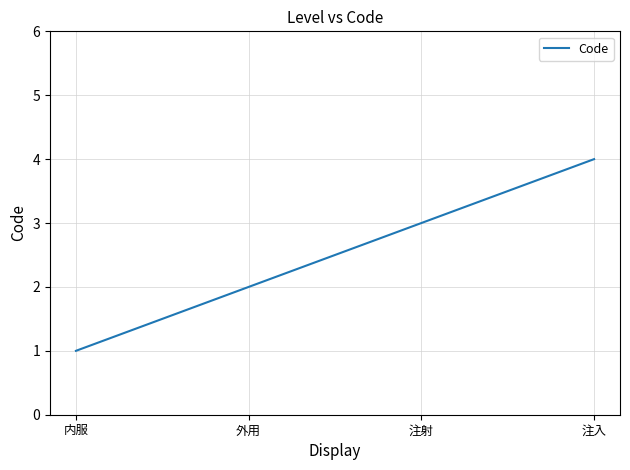

List the labels in order of value, smallest first.

内服, 外用, 注射, 注入